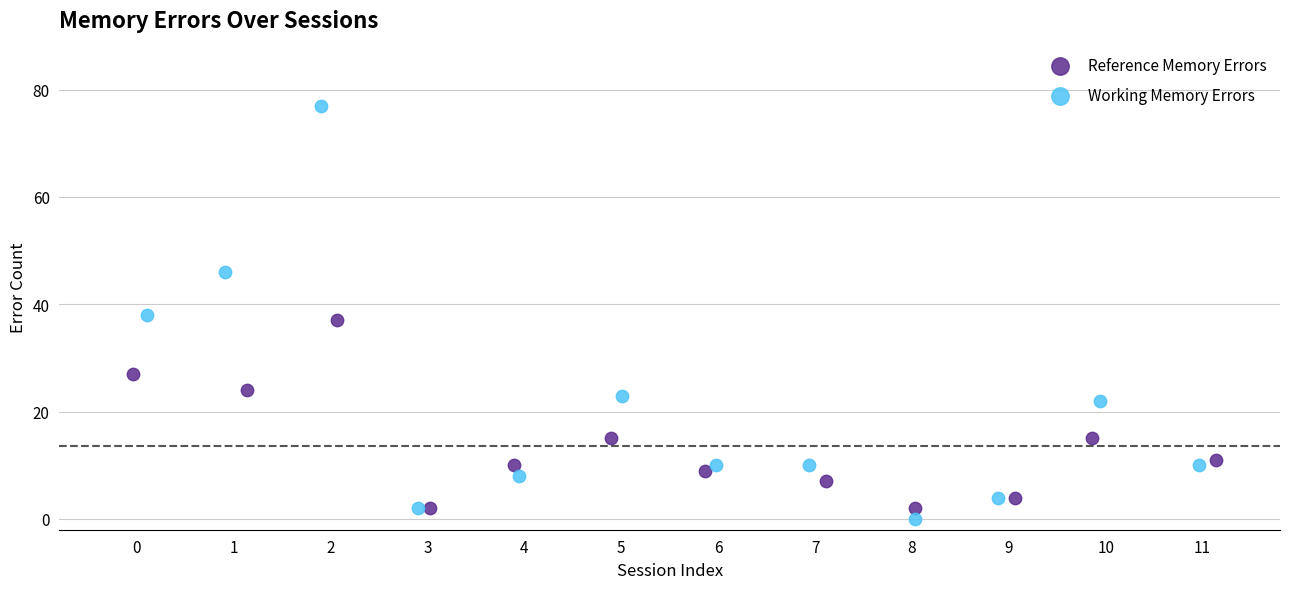

Which series reaches the maximum Y coordinate?

Working Memory Errors